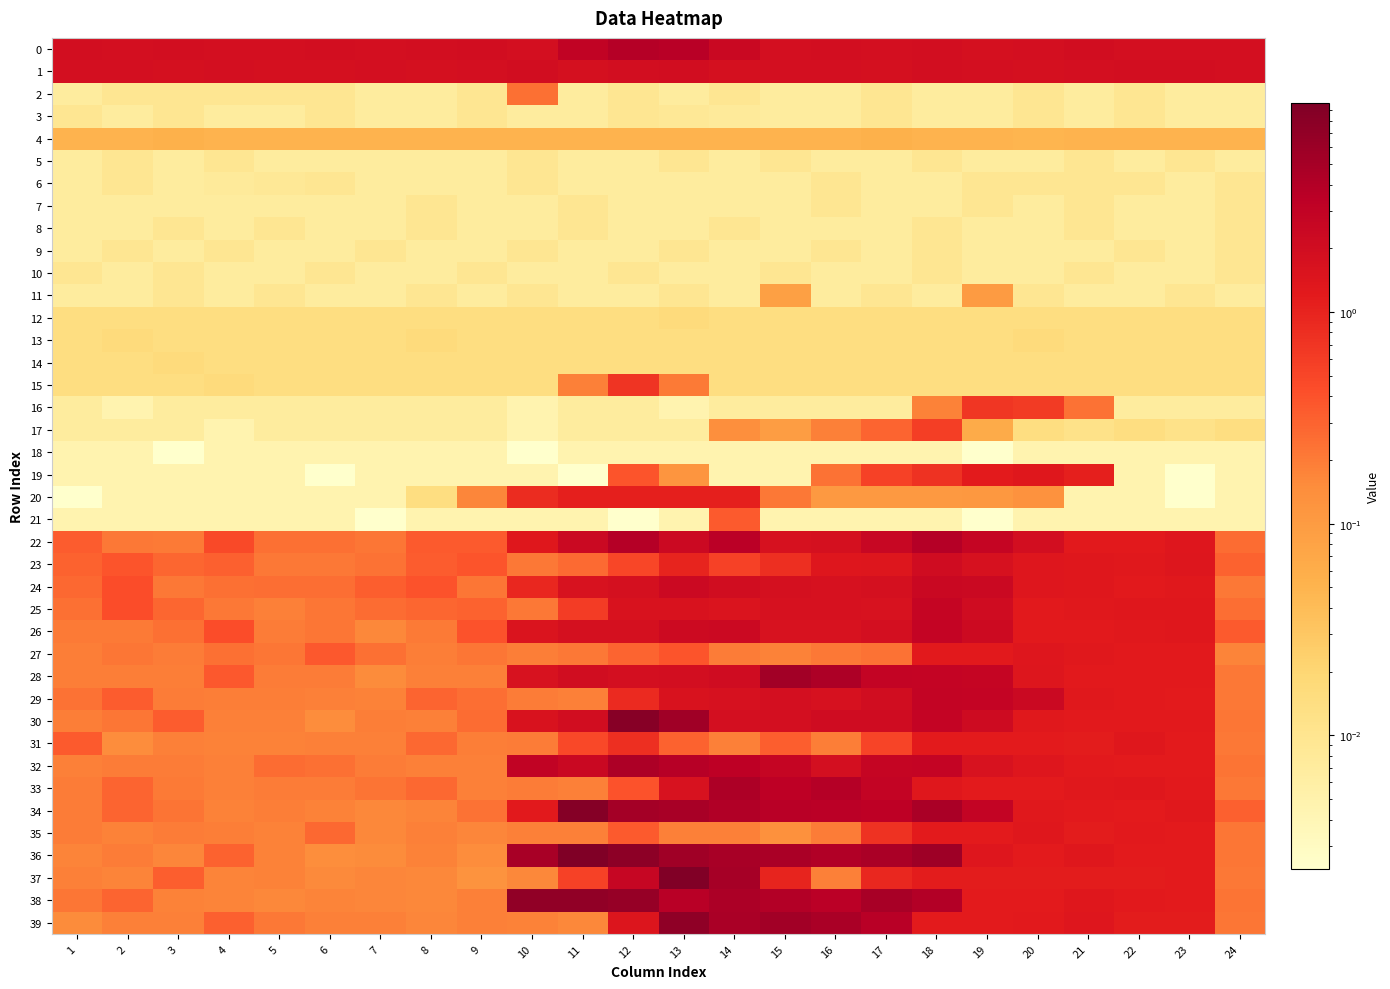

Rank the series at 22 from lowest to highest value.

18, 19, 20, 21, 5, 7, 8, 10, 11, 16, 2, 3, 6, 9, 12, 13, 14, 15, 17, 4, 37, 39, 36, 32, 34, 38, 30, 35, 28, 24, 27, 29, 22, 23, 26, 31, 25, 33, 0, 1